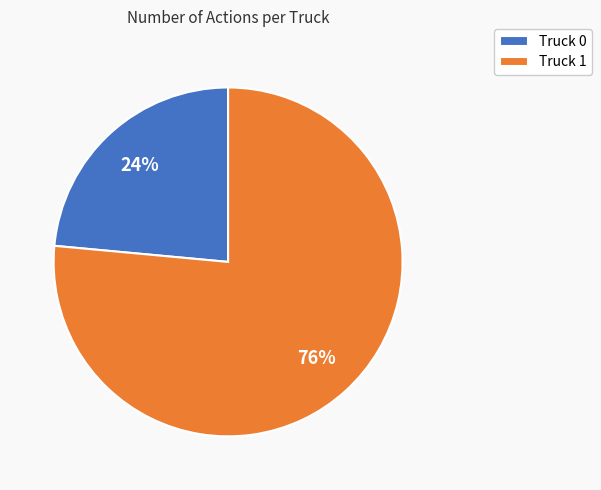

To the nearest percent, what is the average slice percentage?

50%